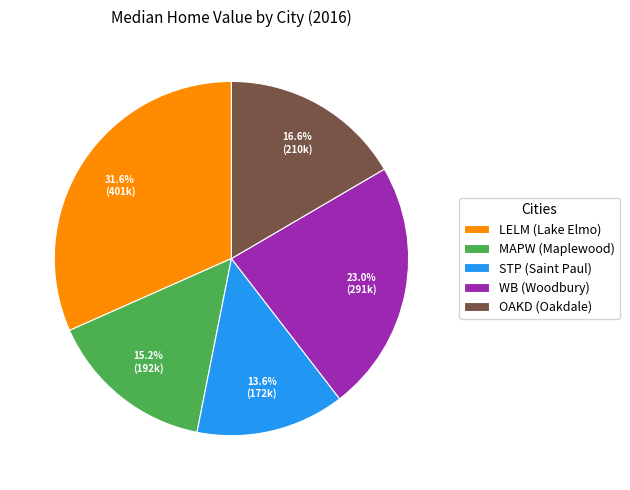

To the nearest percent, what is the average slice percentage?

20%